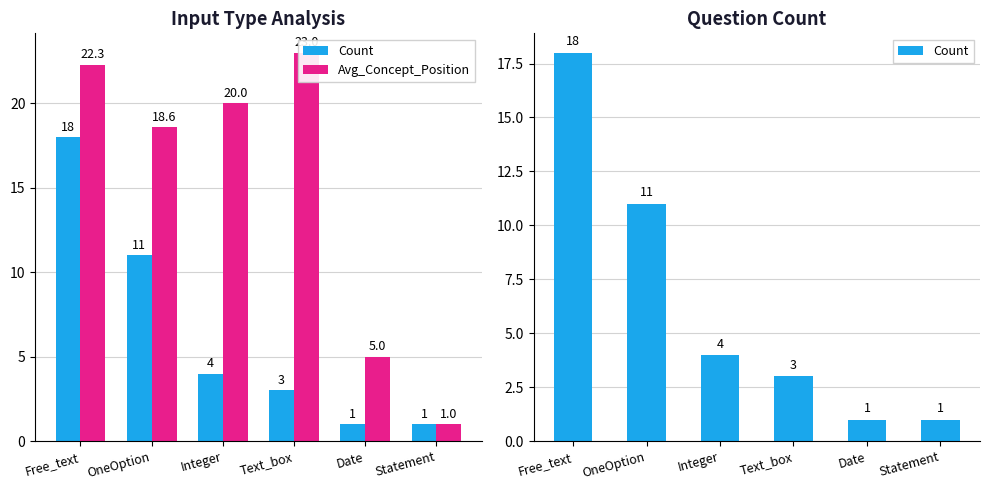

Which series has the widest spread of values?

Avg_Concept_Position